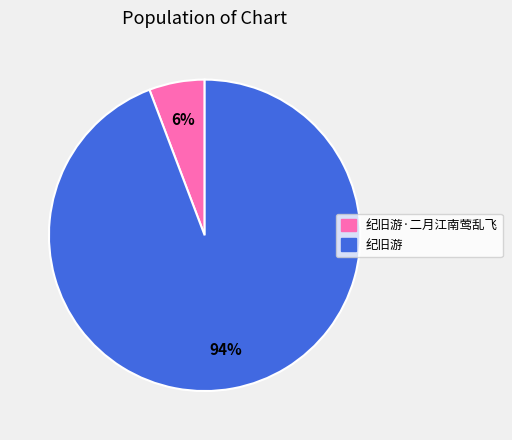

Is there a majority slice in this chart?

Yes